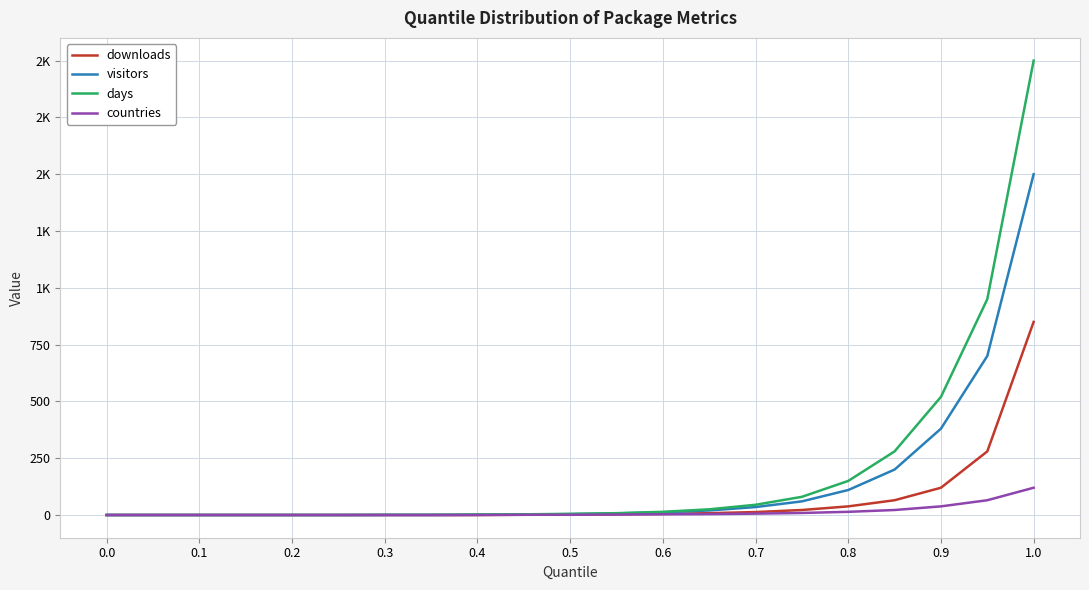

At how many categories does at least one series exceed 215?

4